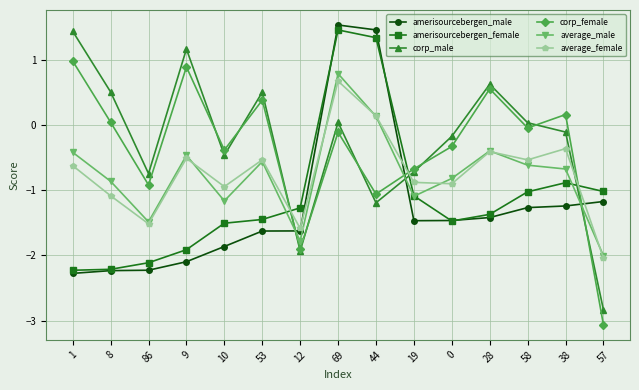

What is the greatest value displayed?

1.5